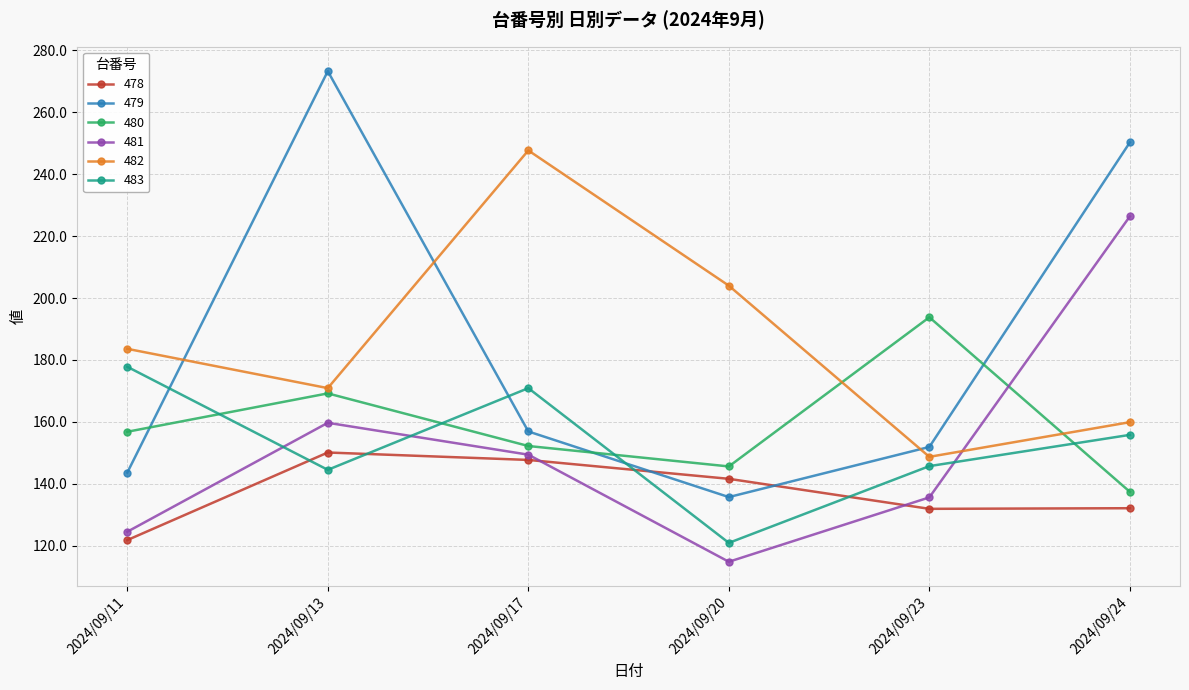

What is the minimum value for 481?

114.8